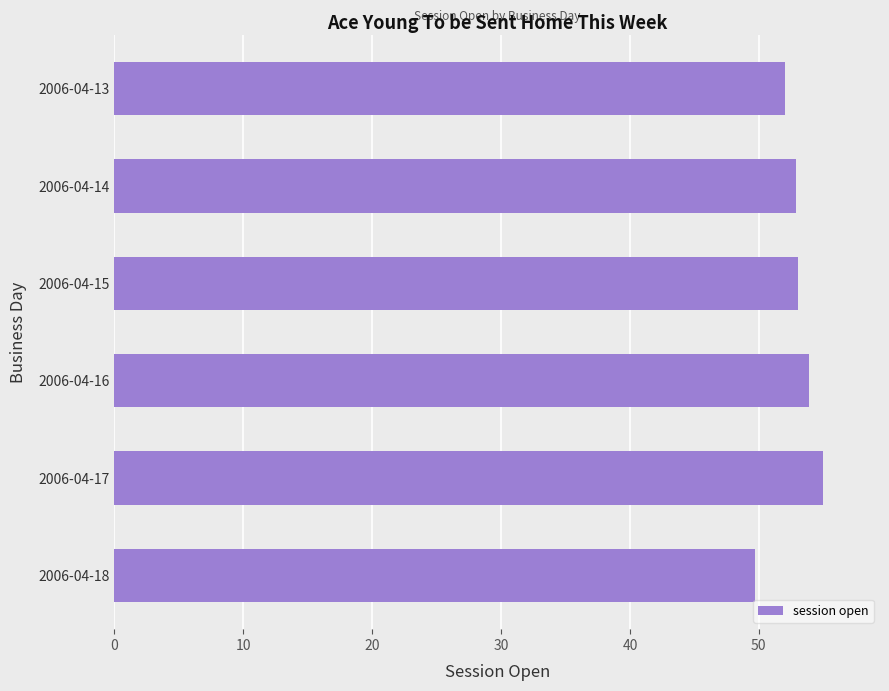

What is the average value?

52.8